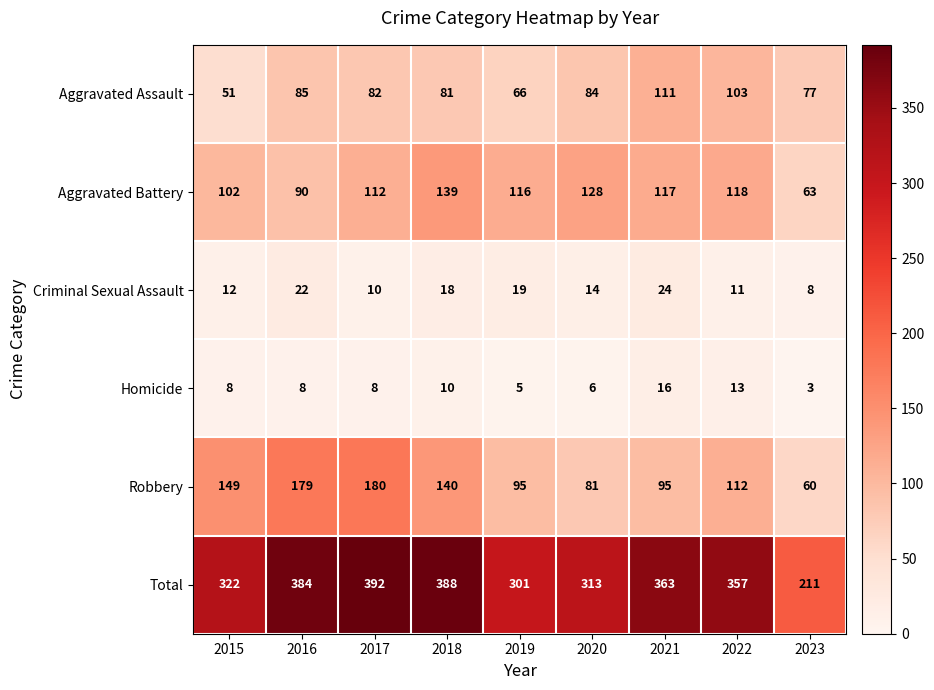

What is the difference between the second highest and minimum values in the Aggravated Assault series?

52